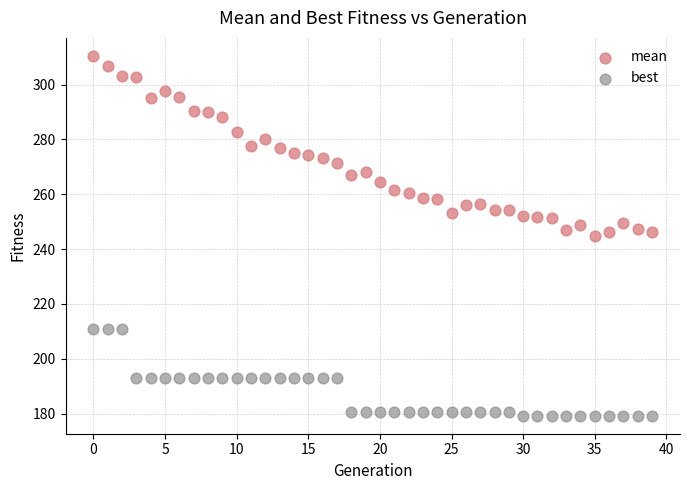

Which series contains the lowest Y value?

best